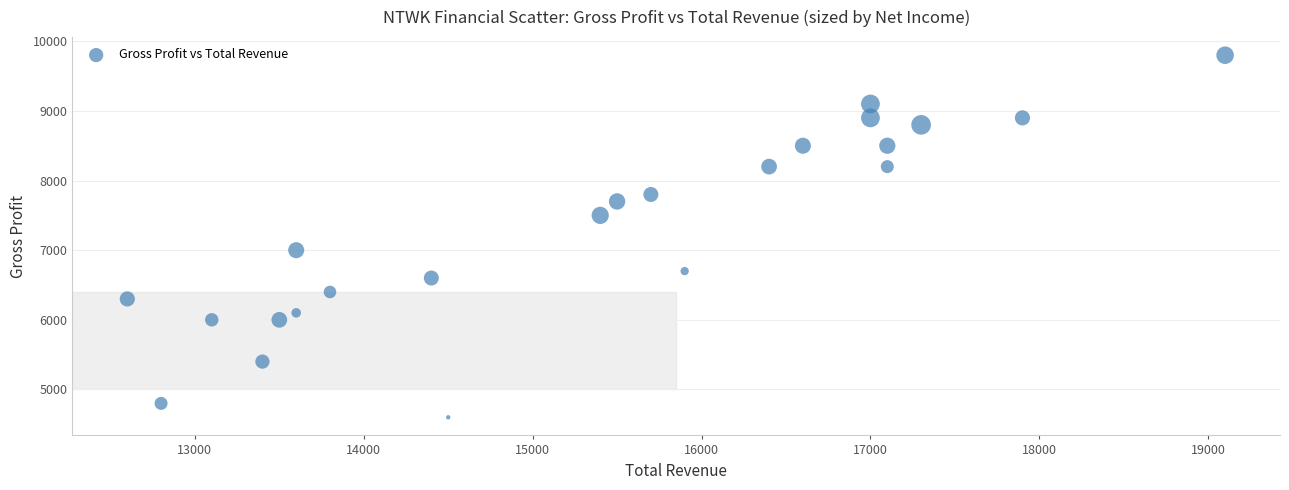

What is the range of X values (max minus min)?

6500